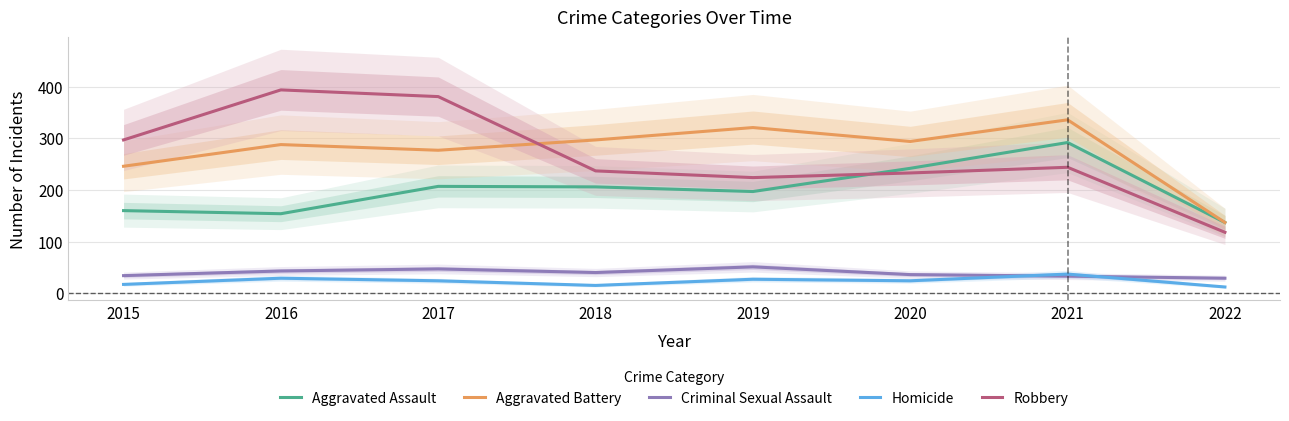

At which category is the sum across all series the highest?

2021